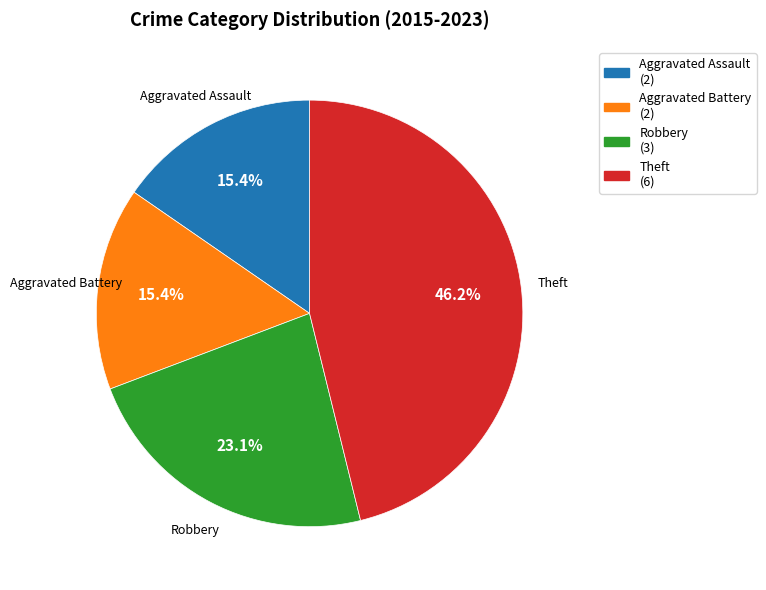

To the nearest percent, what is the average slice percentage?

25%